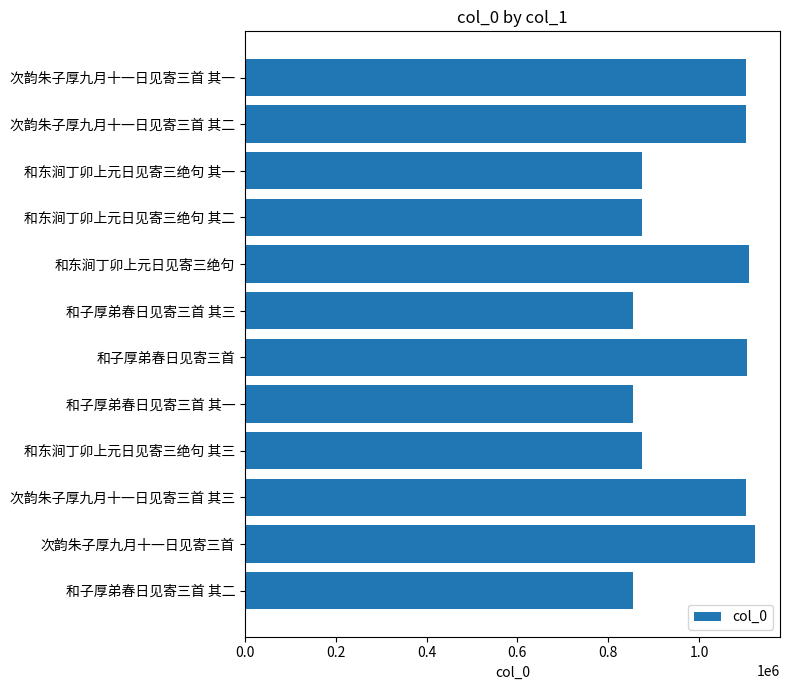

What is the average value?

986517